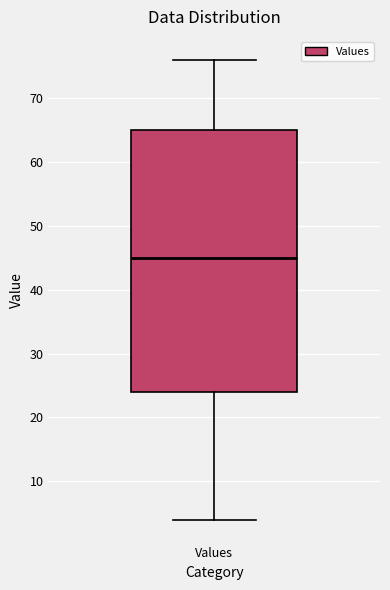

Read this box plot against the y-axis: the position of the median line, the range covered by the box, and the ends of both whiskers. The values are not printed on the chart, so give them approximately, as read against the axis.

median 45, box 24 to 65, whiskers 4 to 76